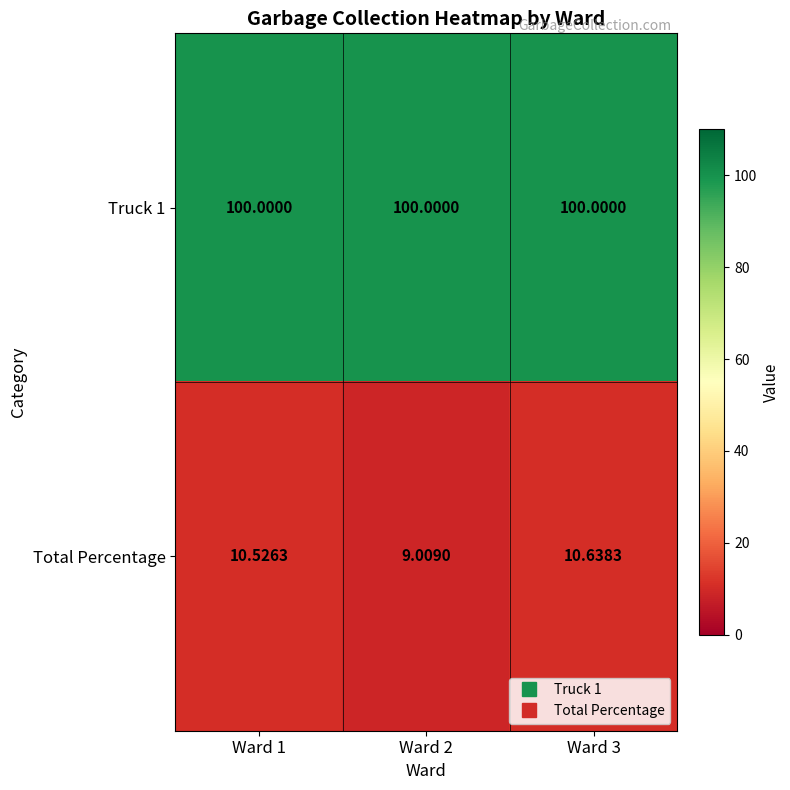

Between Ward 1 and Ward 2, which series saw the biggest shift?

Total Percentage